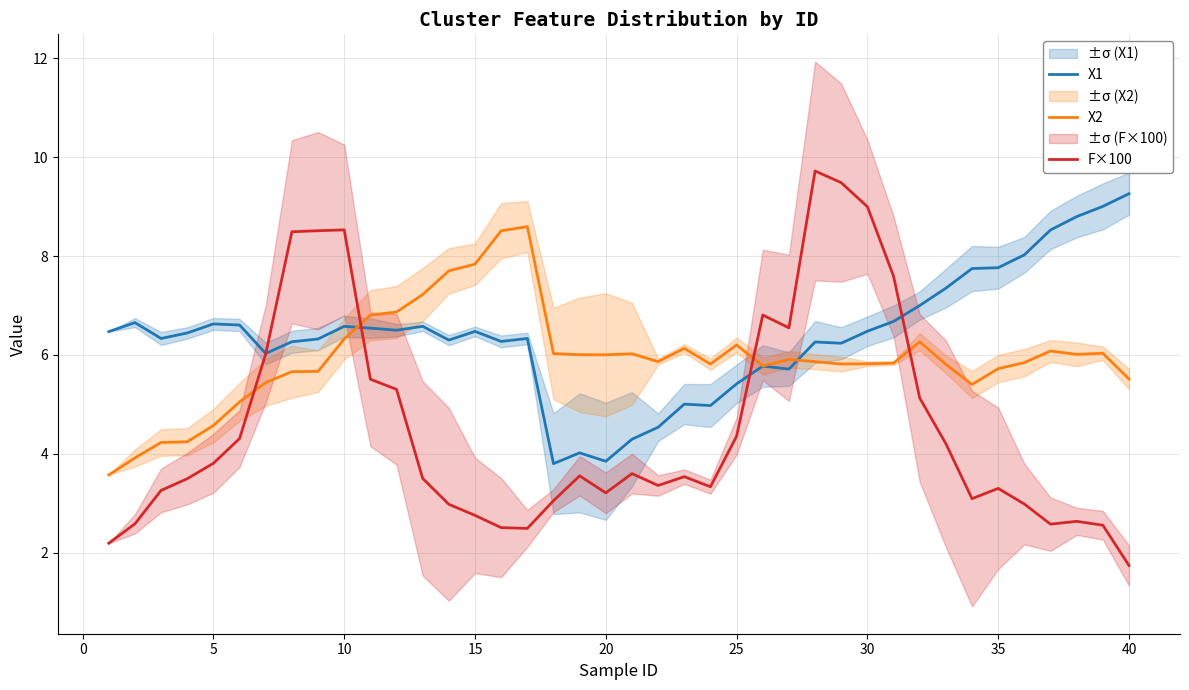

What are all the series names shown in the legend?

X1, X2, F×100